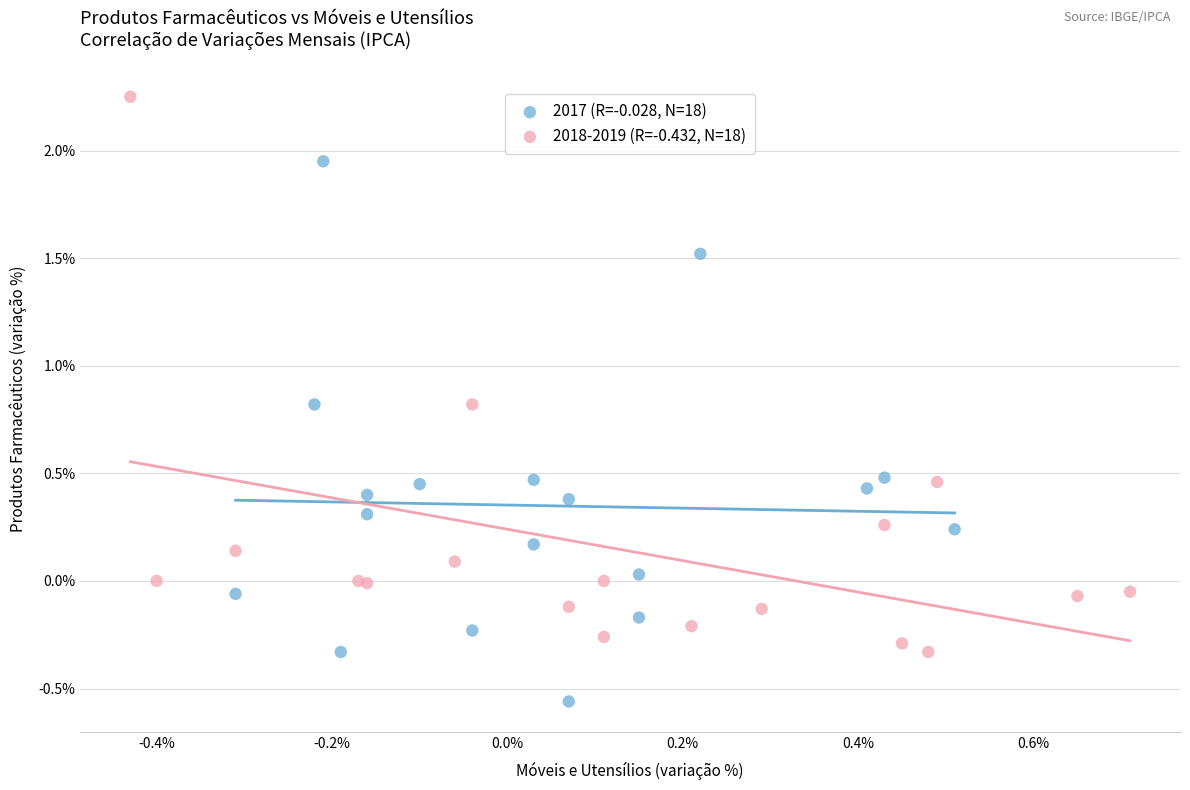

Which series has the largest Y range (max minus min)?

2018-2019 (R=-0.432, N=18)